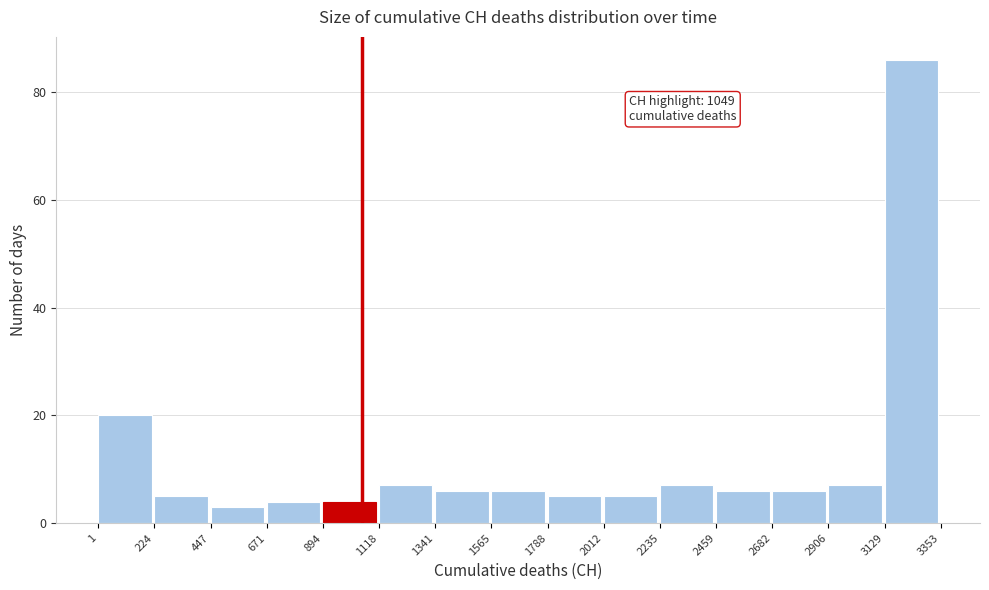

Which range on the x-axis has the tallest bar?

3129 to 3353